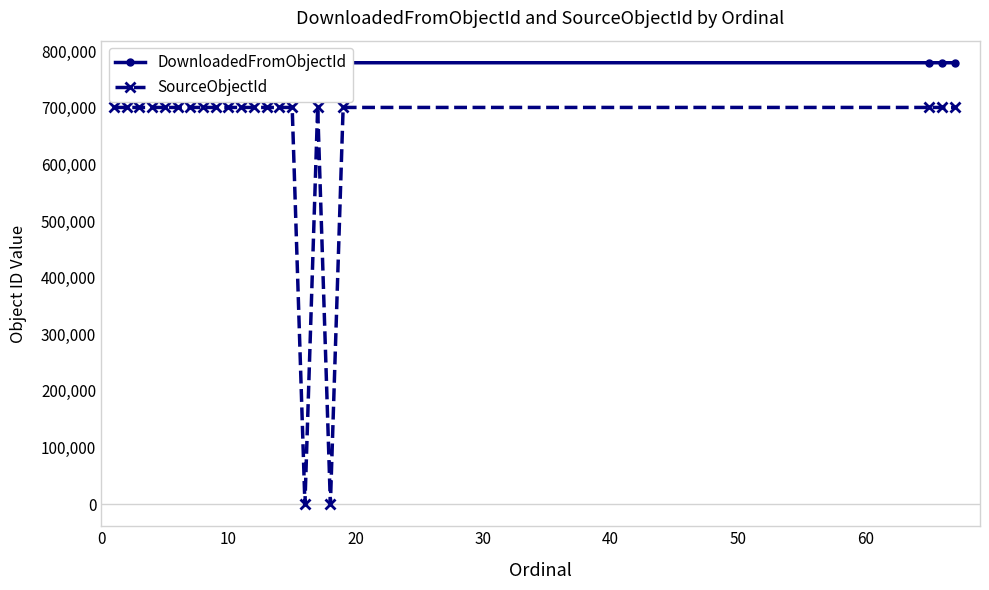

What is the highest value of the SourceObjectId series?

700819